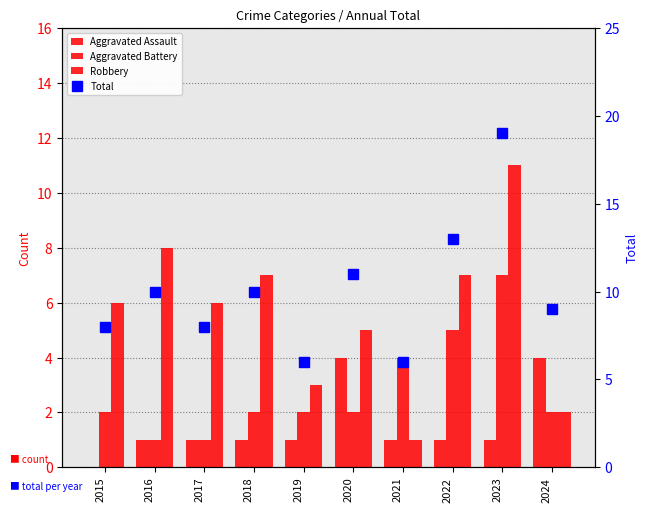

Reading right to left, what are all the values shown in this chart?

Aggravated Assault: 4	1	1	1	4	1	1	1	1	0
Aggravated Battery: 2	7	5	4	2	2	2	1	1	2
Robbery: 2	11	7	1	5	3	7	6	8	6
Total: 9	19	13	6	11	6	10	8	10	8